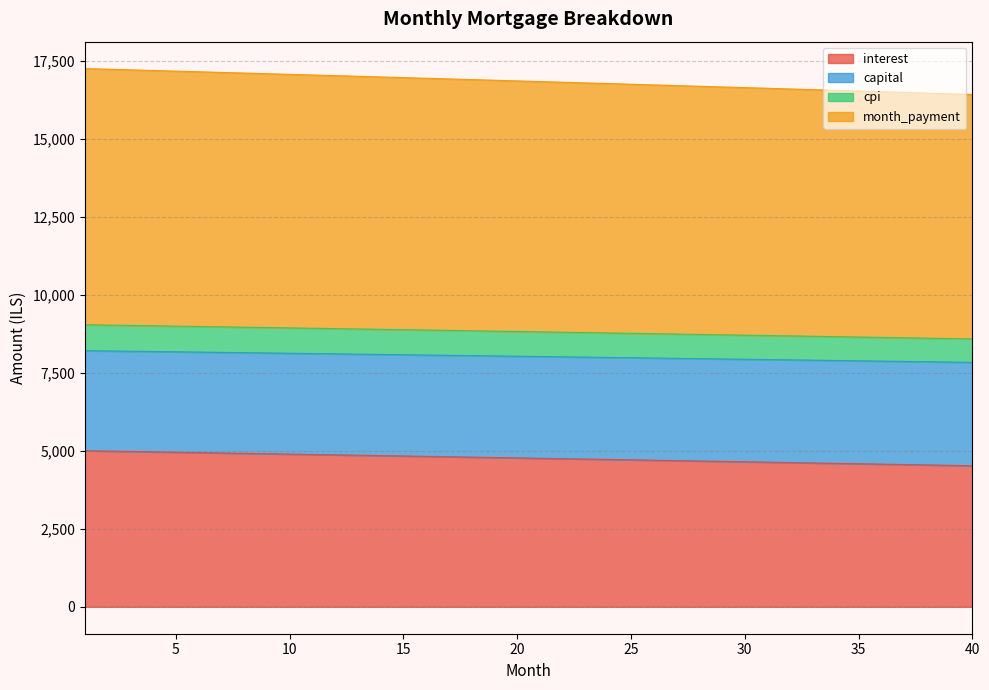

How many categories are shown in the chart?

40